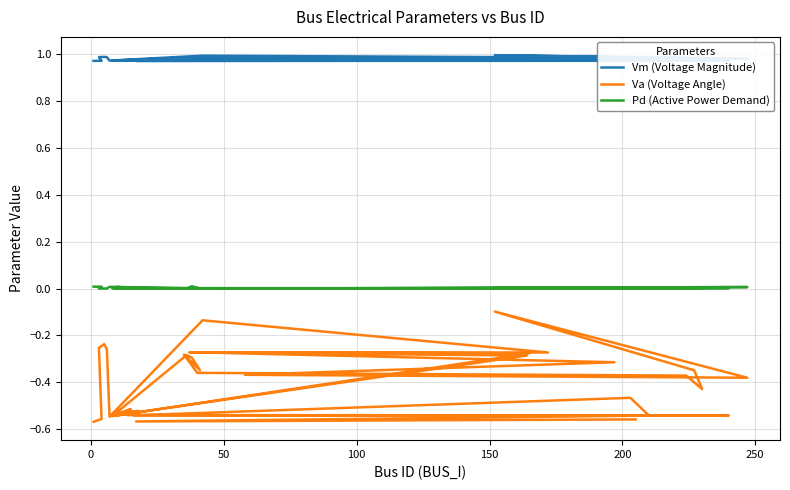

What is the difference between the maximum and minimum values in the Va (Voltage Angle) series?

0.5